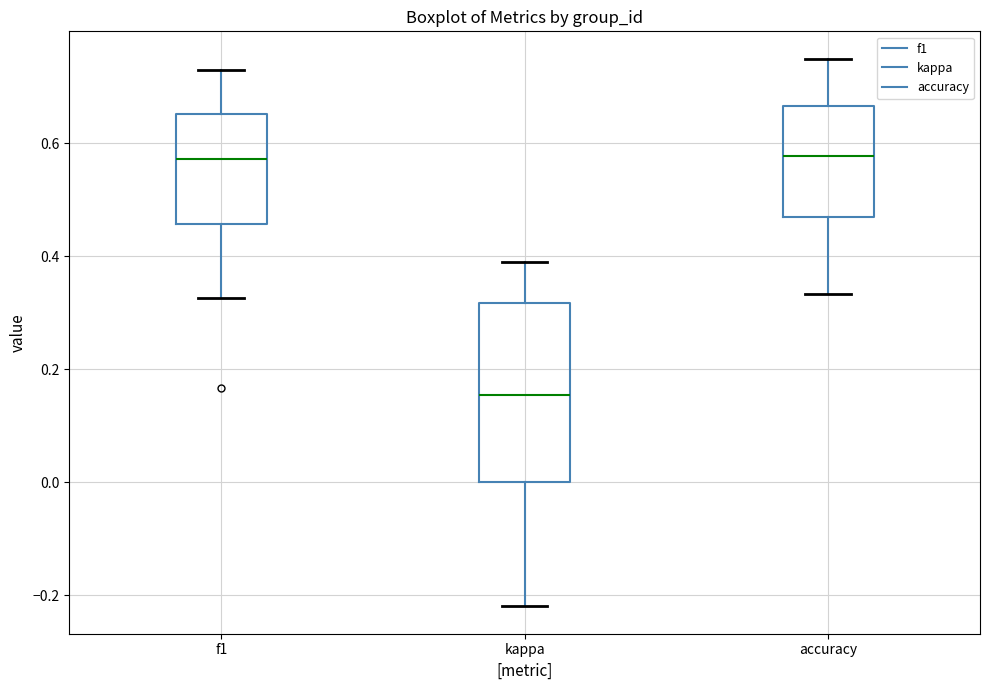

Where is the lower edge of the box for accuracy on the y-axis? The values are not printed on the chart, so give them approximately, as read against the axis.

0.48